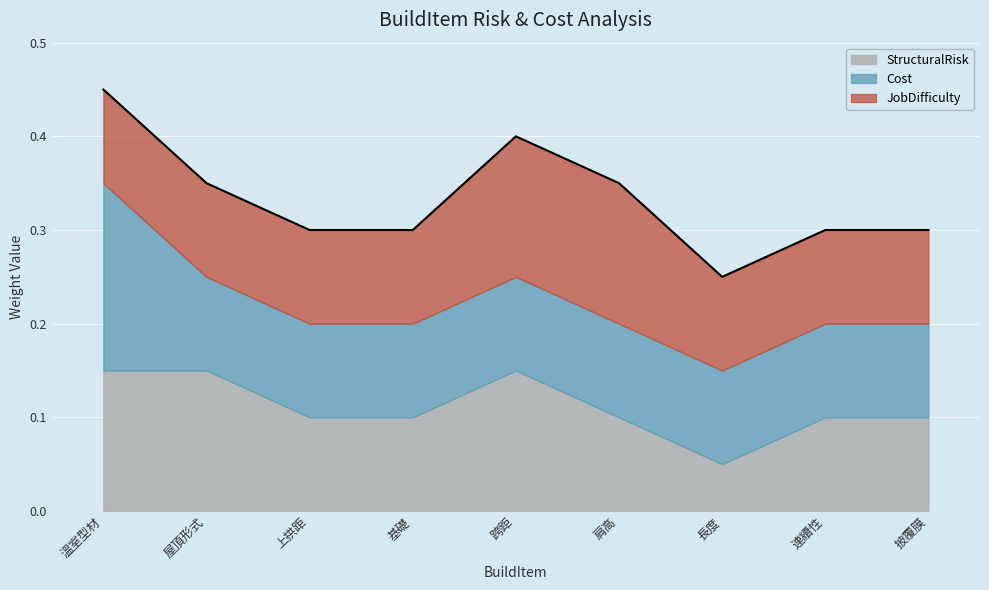

What position from the right is 長度?

3